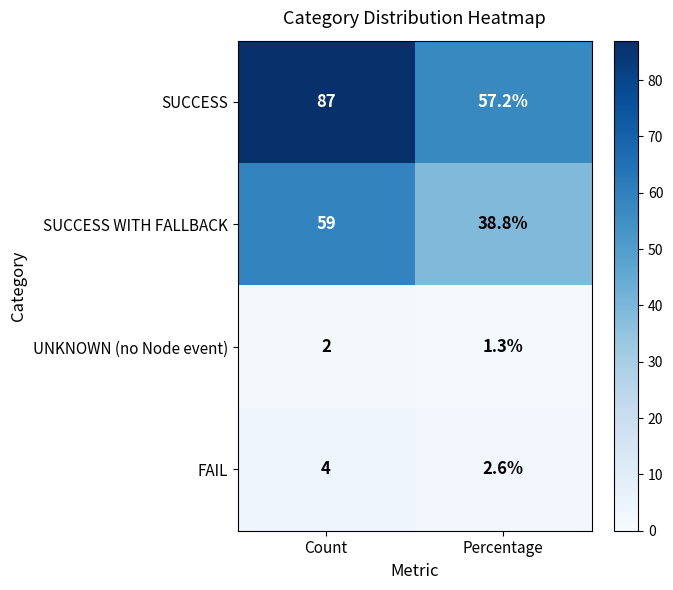

True or false: SUCCESS has a value of 20.6 at Count.

False